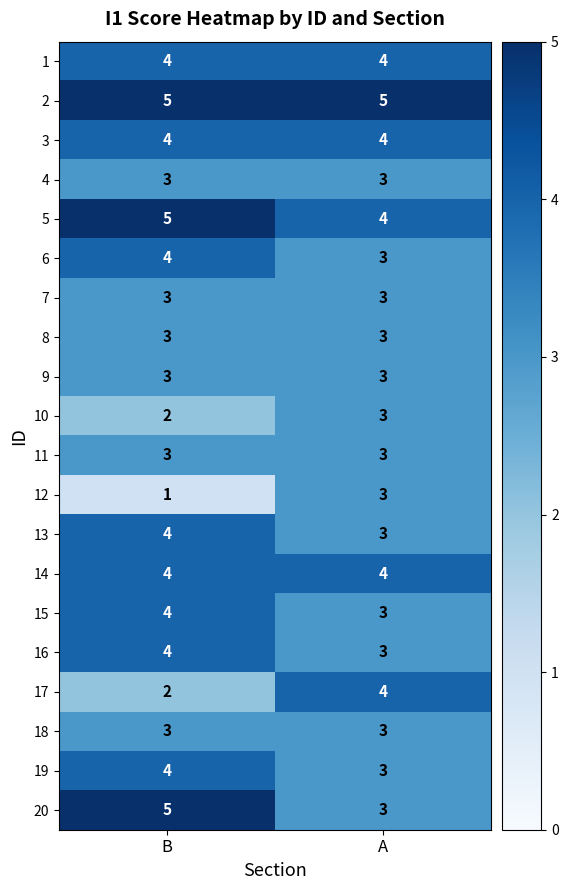

Read the 20 value at B.

5